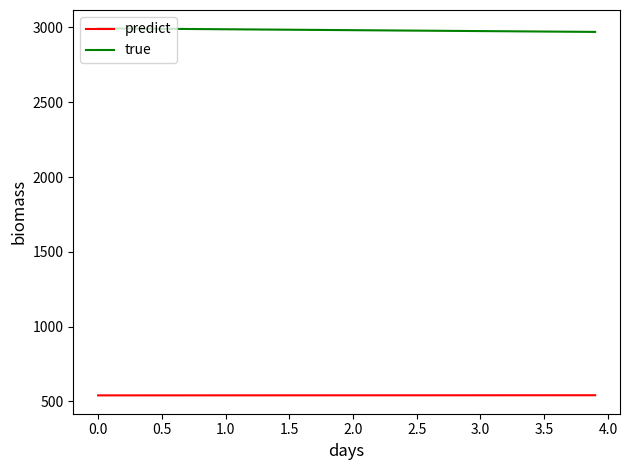

What are all the series names shown in the legend?

predict, true